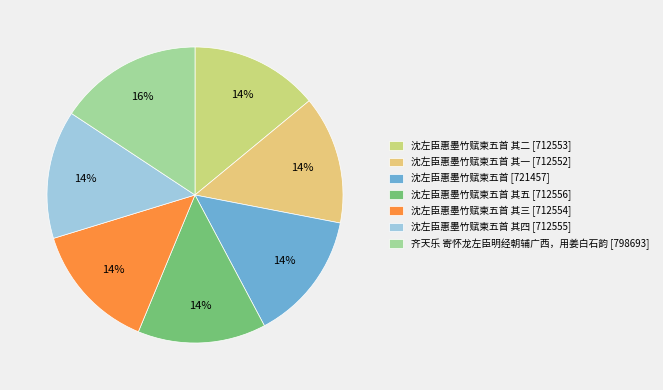

Count the number of slices in the pie.

7